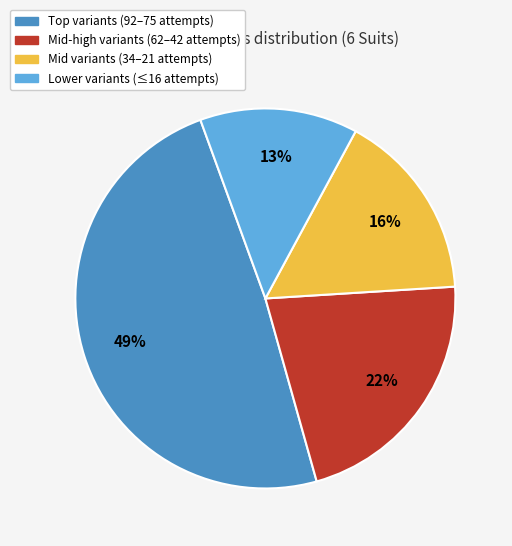

To the nearest percent, what is the average slice percentage?

25%